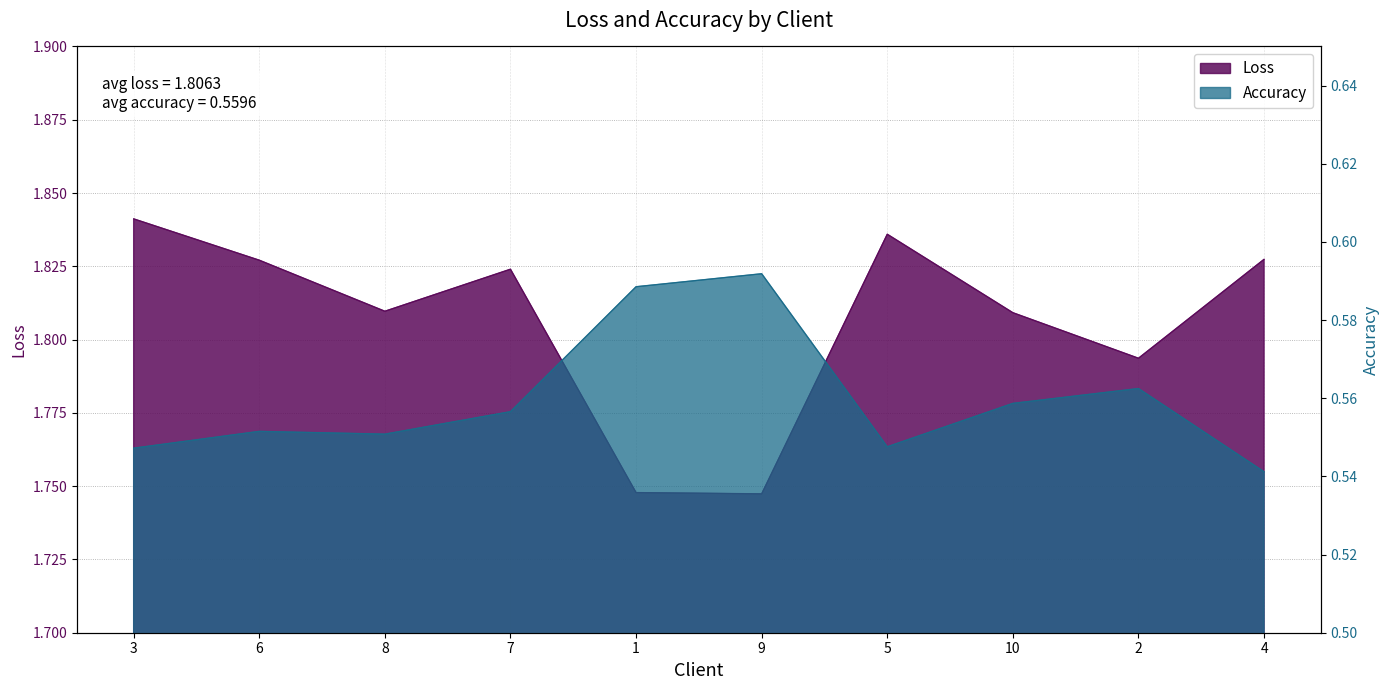

Which series has the widest spread of values?

Loss